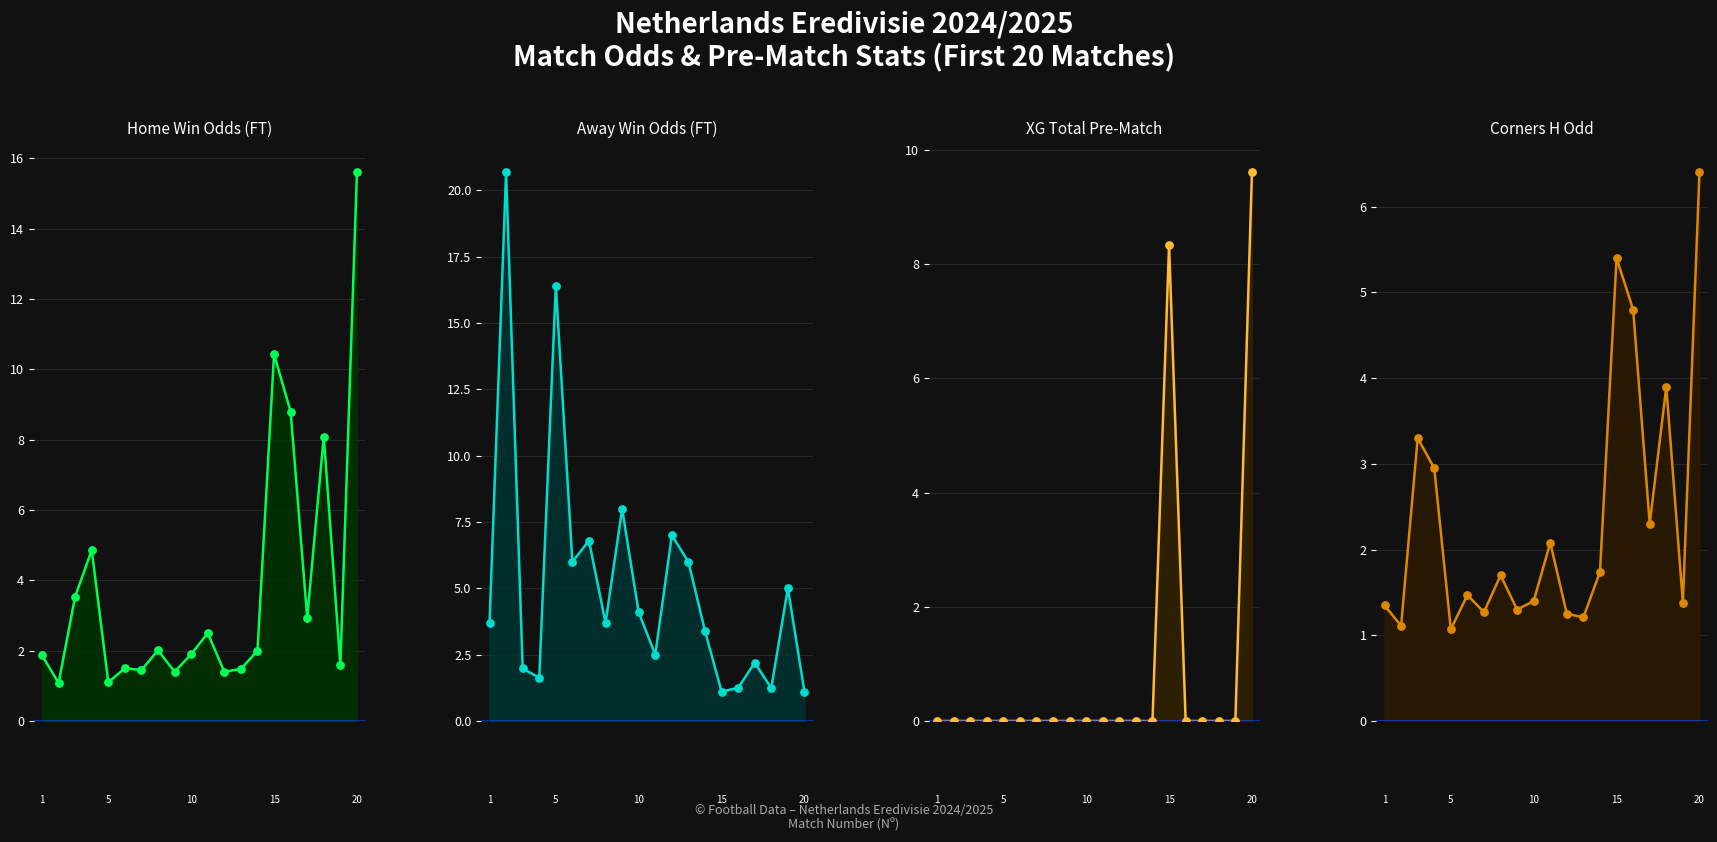

Which series has the largest Y range (max minus min)?

Odd_A_FT